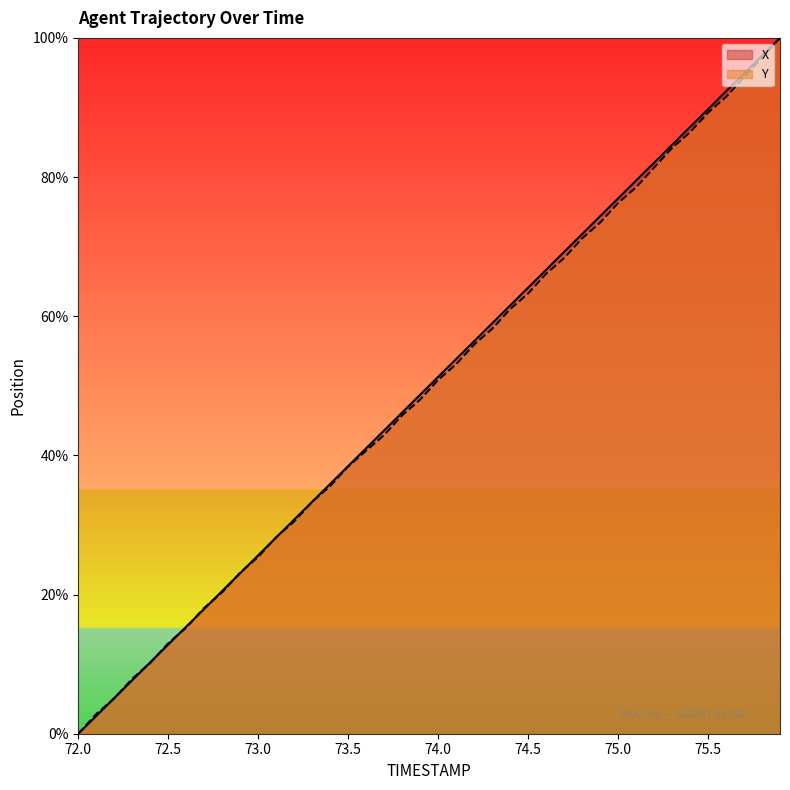

Reading left to right, what are all the values shown in this chart?

X: 72.0=0.0	72.1=2.6	72.2=5.1	72.3=7.7	72.4=10.3	72.5=12.8	72.6=15.4	72.7=17.9	72.8=20.5	72.9=23.1	73.0=25.6	73.1=28.2	73.2=30.8	73.3=33.3	73.4=35.9	73.5=38.5	73.6=41.0	73.7=43.6	73.8=46.2	73.9=48.7	74.0=51.3	74.1=53.8	74.2=56.4	74.3=59.0	74.4=61.5	74.5=64.1	74.6=66.7	74.7=69.2	74.8=71.8	74.9=74.4	75.0=76.9	75.1=79.5	75.2=82.1	75.3=84.6	75.4=87.2	75.5=89.7	75.6=92.3	75.7=94.9	75.8=97.4	75.9=100.0
Y: 72.0=0.0	72.1=2.8	72.2=5.1	72.3=7.9	72.4=10.2	72.5=13.0	72.6=15.3	72.7=18.1	72.8=20.3	72.9=23.2	73.0=25.4	73.1=28.2	73.2=30.5	73.3=33.3	73.4=35.6	73.5=38.4	73.6=40.7	73.7=42.9	73.8=45.8	73.9=48.0	74.0=50.8	74.1=53.1	74.2=55.9	74.3=58.2	74.4=61.0	74.5=63.3	74.6=66.1	74.7=68.4	74.8=71.2	74.9=73.4	75.0=76.3	75.1=78.5	75.2=81.4	75.3=84.2	75.4=86.4	75.5=89.3	75.6=91.5	75.7=94.4	75.8=97.2	75.9=100.0